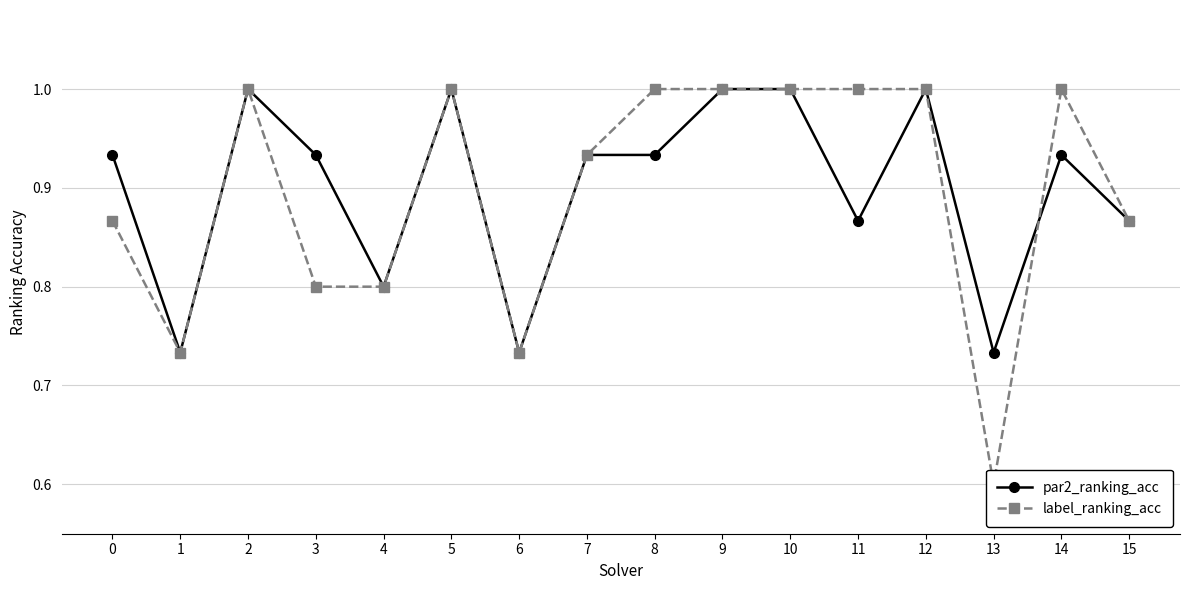

What is the value of the label_ranking_acc point at the 1st from the left?

0.9